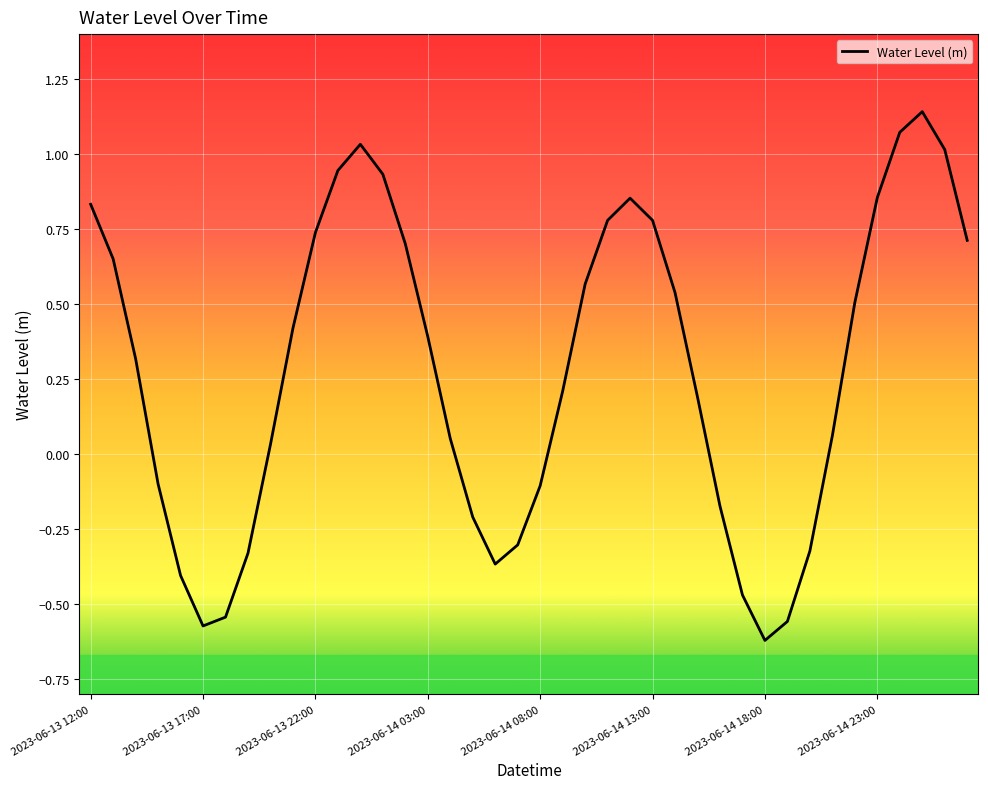

How many negative values are there?

14